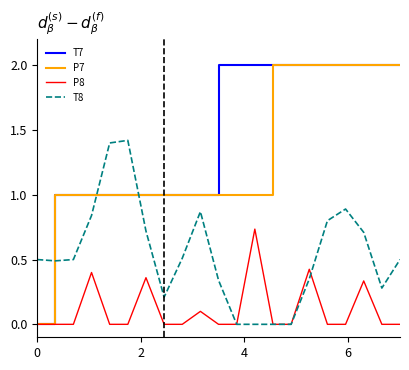

What is the maximum value shown in the chart?

2.0